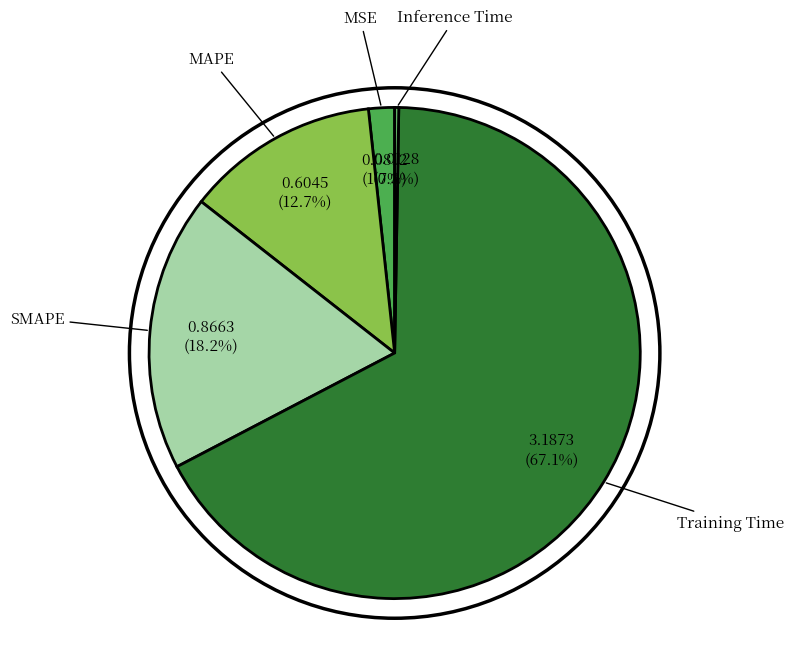

The SMAPE slice represents 10% of the pie. True or false?

False